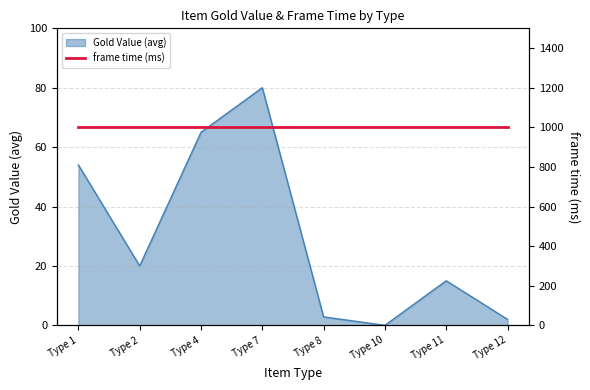

At which category does the data reach its first local peak?

Type 7